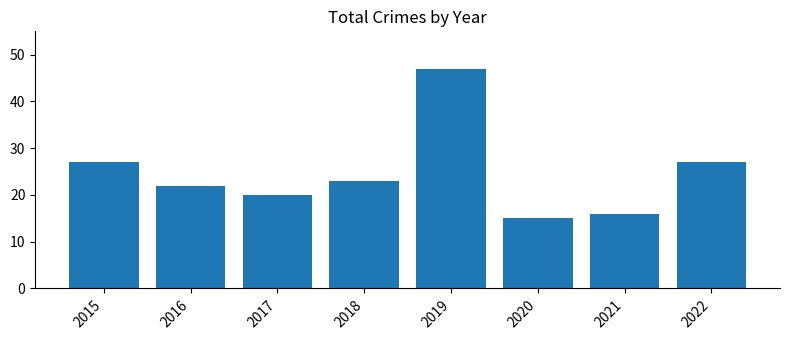

Are the bars grouped side by side (vs. stacked)?

No